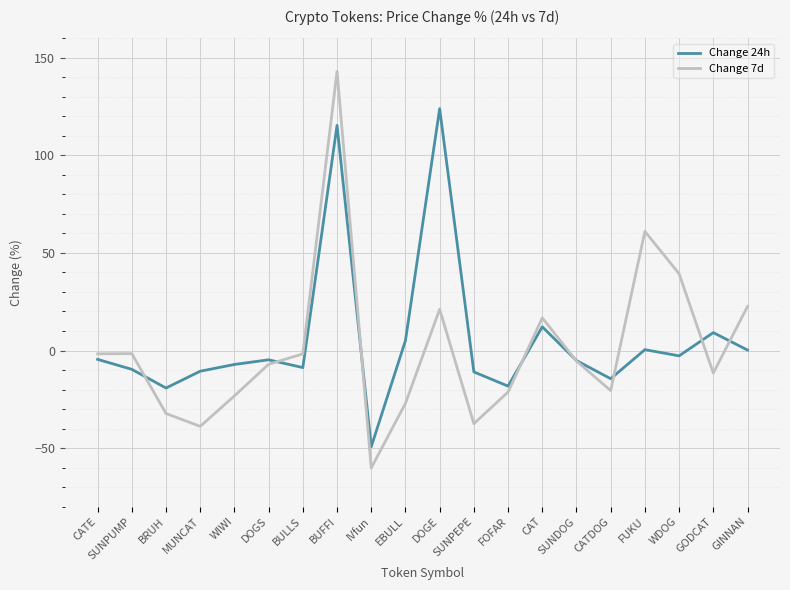

List the series in order of their overall mean, highest first.

Change 24h, Change 7d